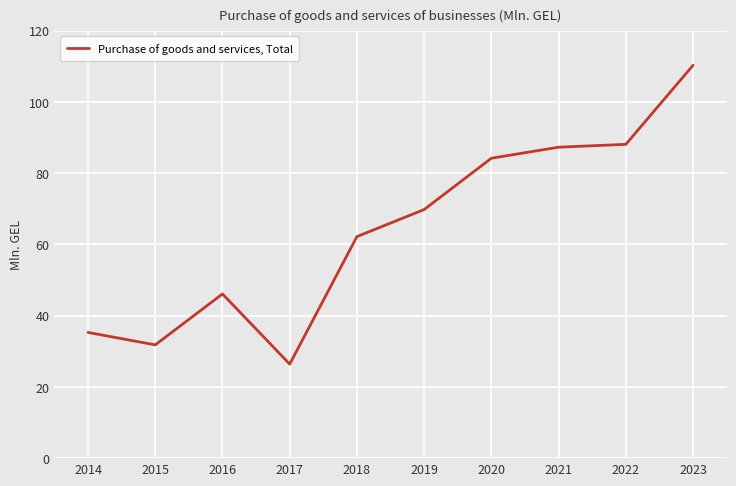

Is it true that the value at 2016 is 23.5?

False